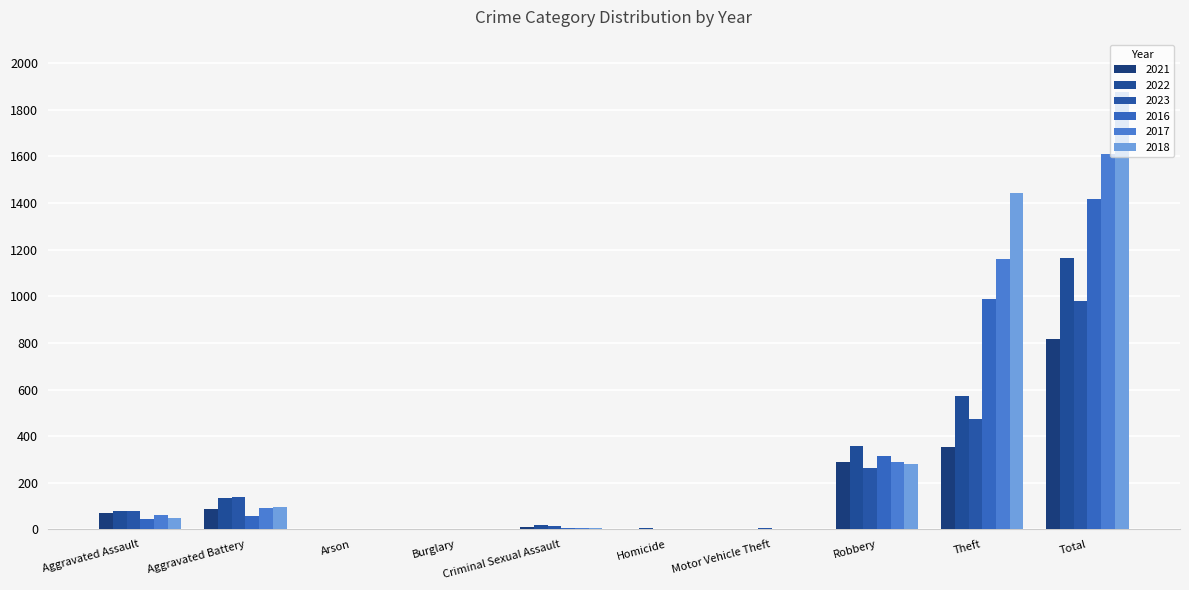

Are the bars grouped side by side (vs. stacked)?

Yes